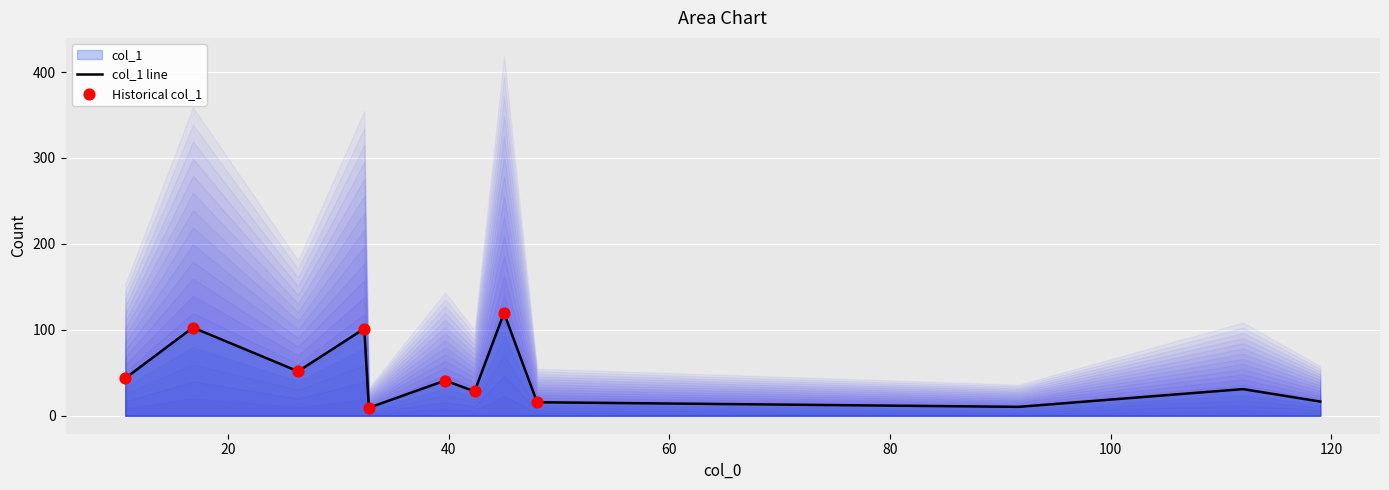

Between 91.66666666666667 and 45.0, which is larger?

45.0